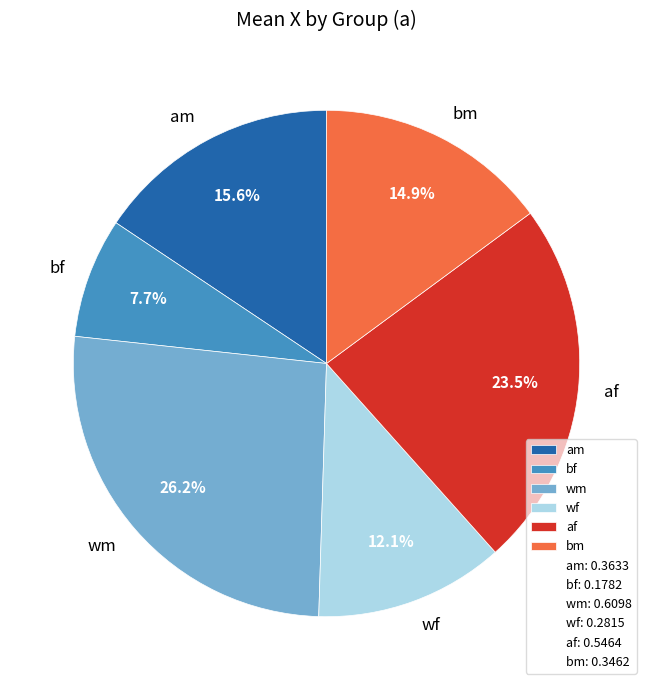

How many segments does this pie chart have?

6